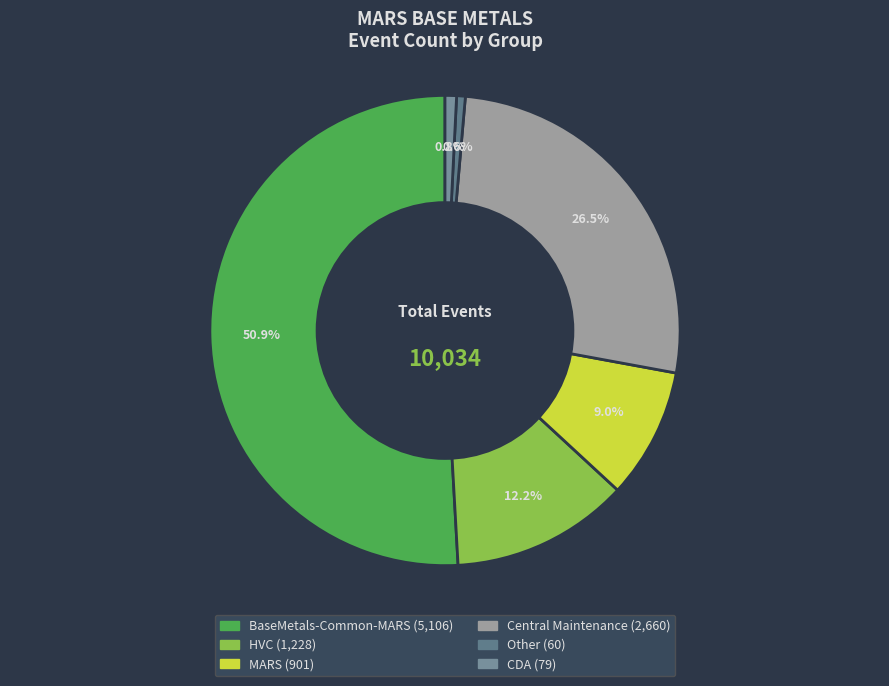

How many slices are in this pie chart?

6